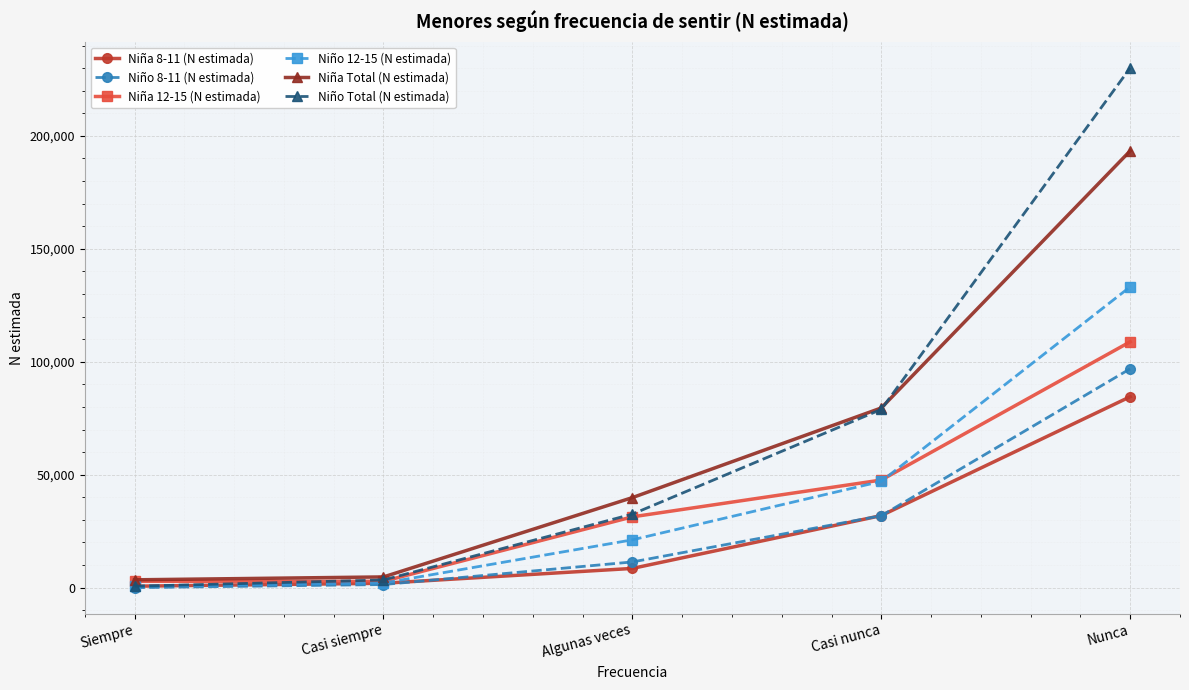

What is the sum of all Niño Total (N estimada) values?

345586